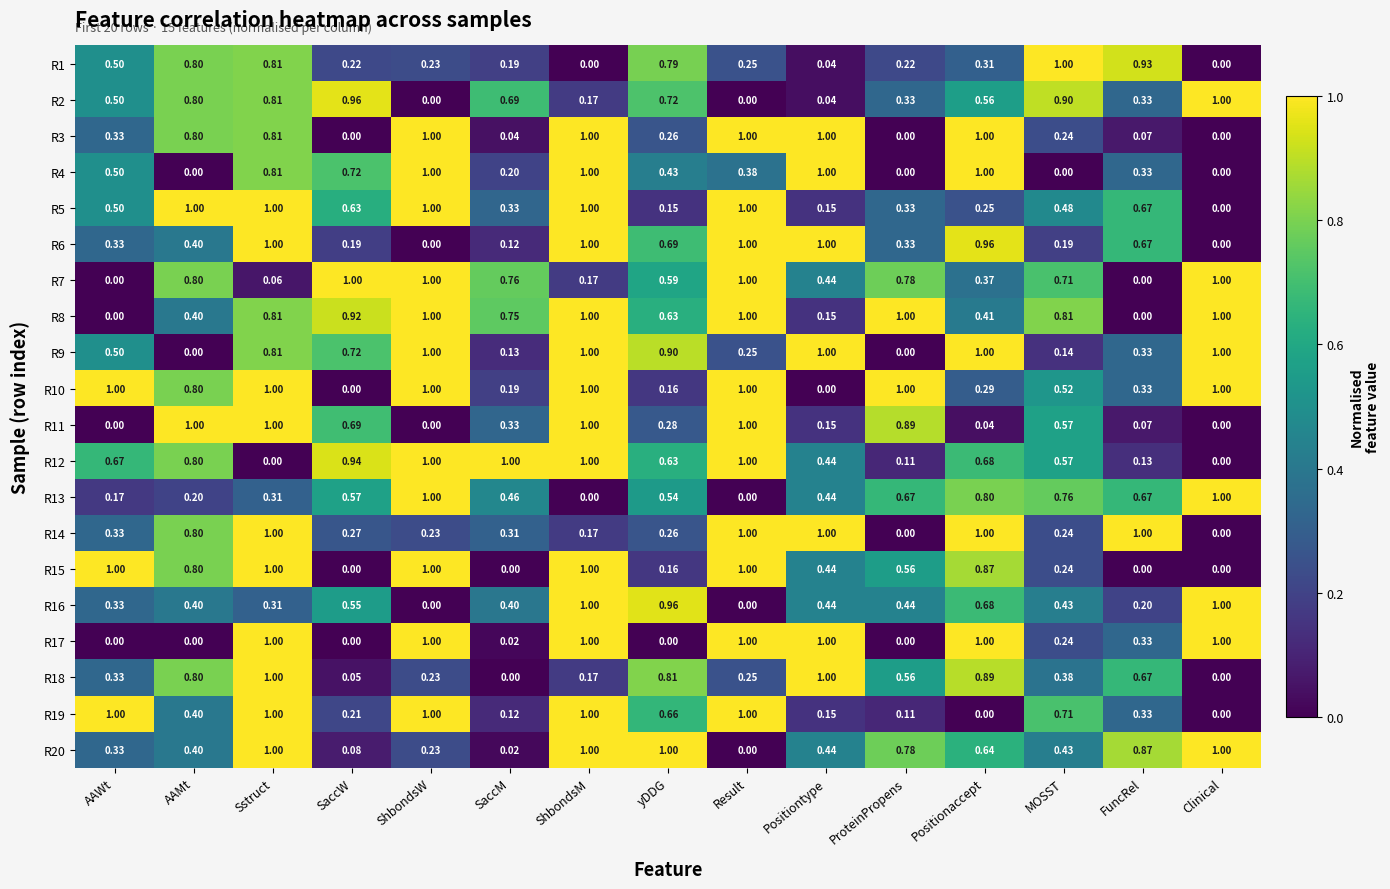

At which category is the sum across all series the highest?

Sstruct